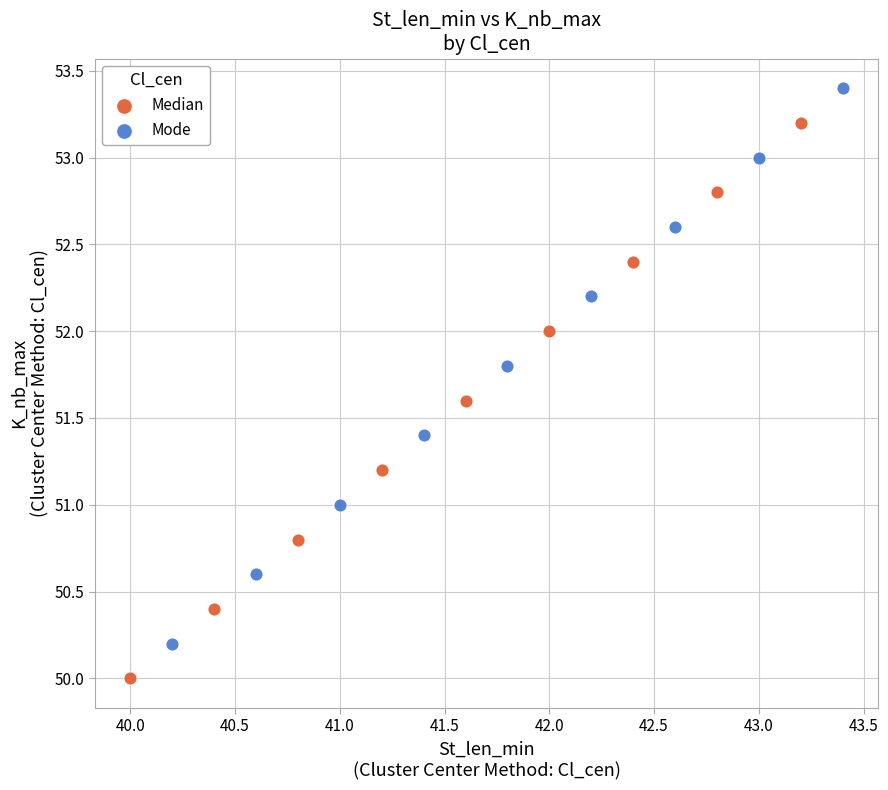

Which series contains the lowest Y value?

Median